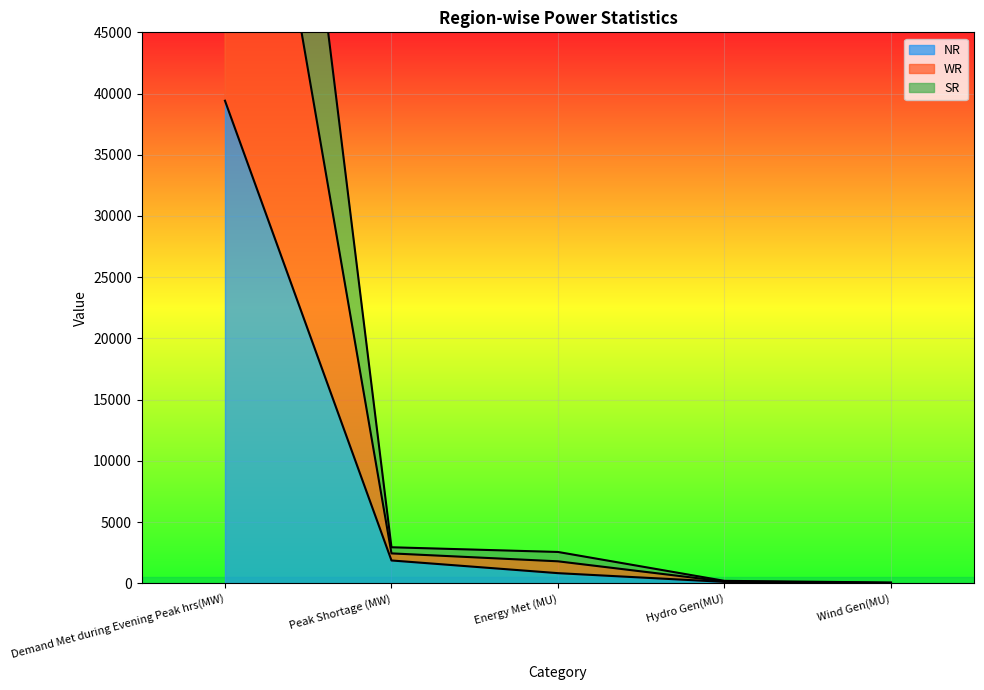

Reading left to right, what are all the values shown in this chart?

NR: Demand Met during Evening Peak hrs(MW)=39415	Peak Shortage (MW)=1867	Energy Met (MU)=831	Hydro Gen(MU)=118	Wind Gen(MU)=2
WR: Demand Met during Evening Peak hrs(MW)=113554	Peak Shortage (MW)=2945	Energy Met (MU)=2561	Hydro Gen(MU)=202	Wind Gen(MU)=66
SR: Demand Met during Evening Peak hrs(MW)=81247	Peak Shortage (MW)=2445	Energy Met (MU)=1798	Hydro Gen(MU)=154	Wind Gen(MU)=33